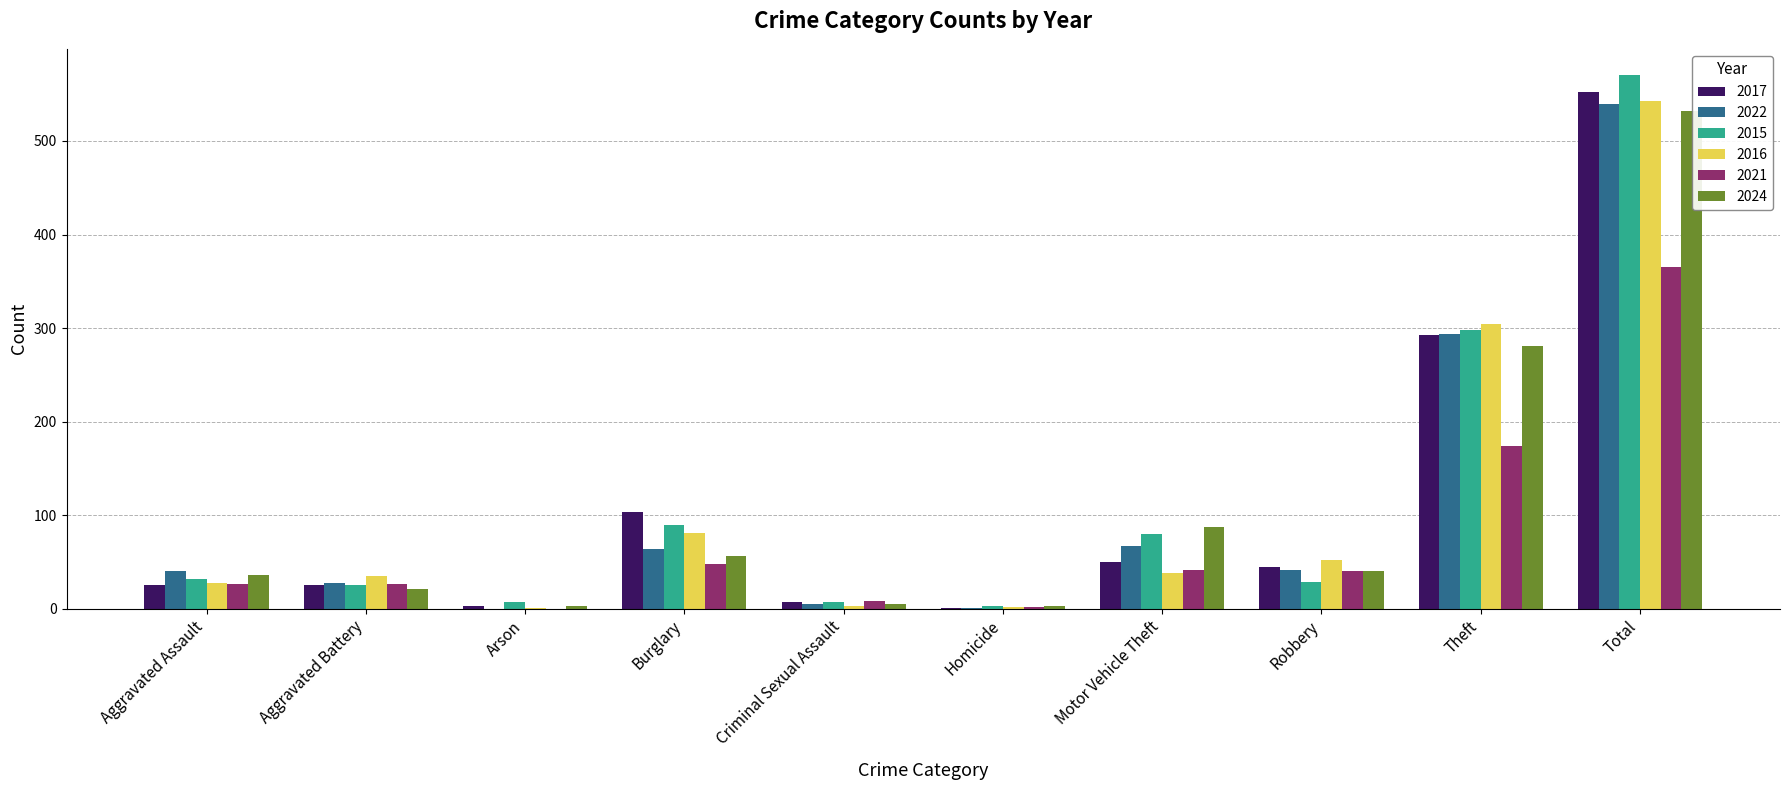

At which category is the sum across all series the highest?

Total